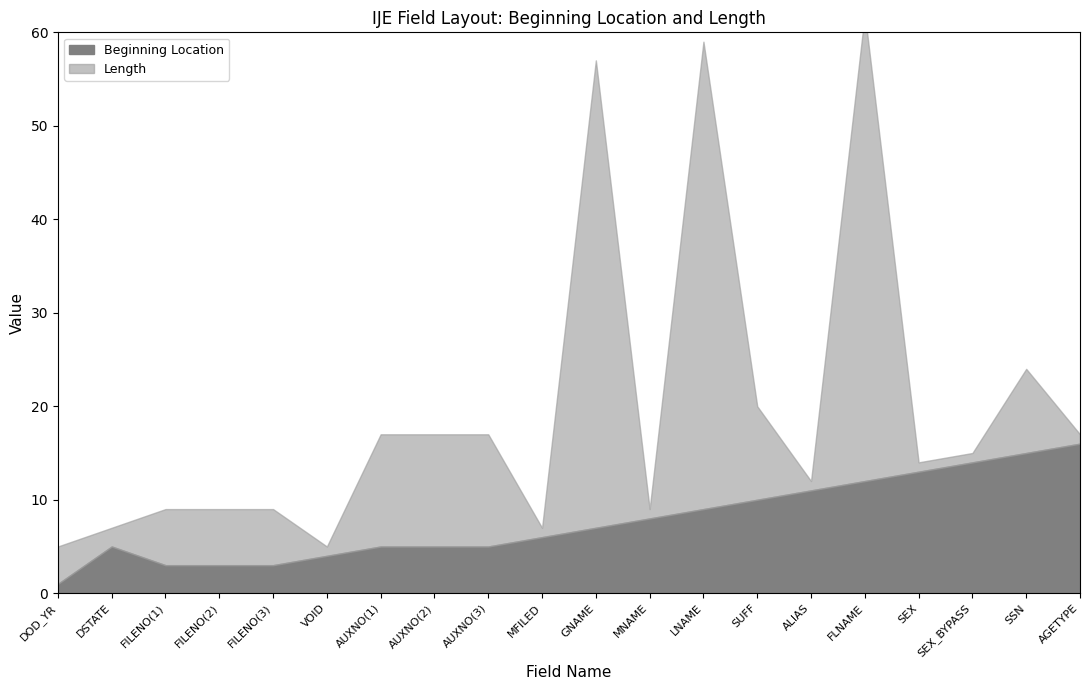

What is the total value across all series at VOID?

5